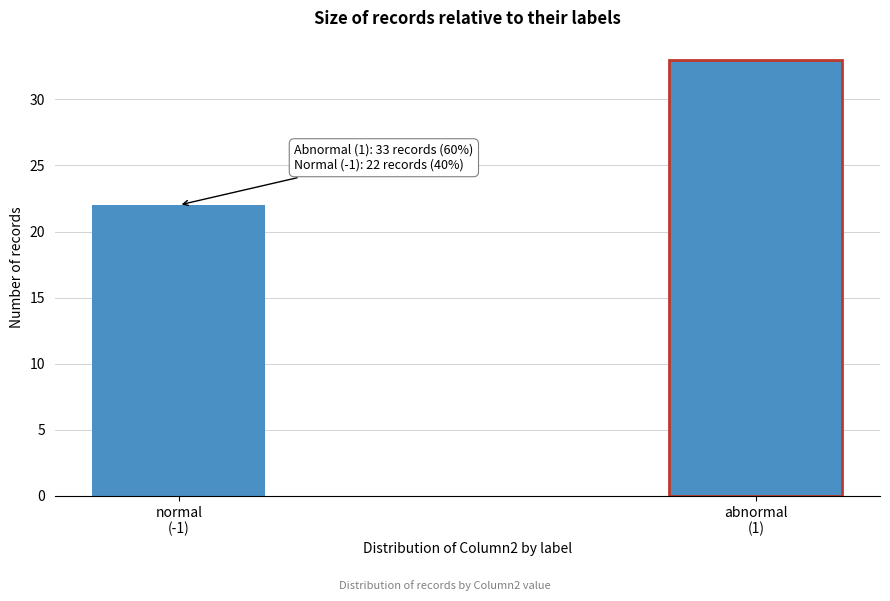

Reading left to right, extract all data points from this chart.

22	33